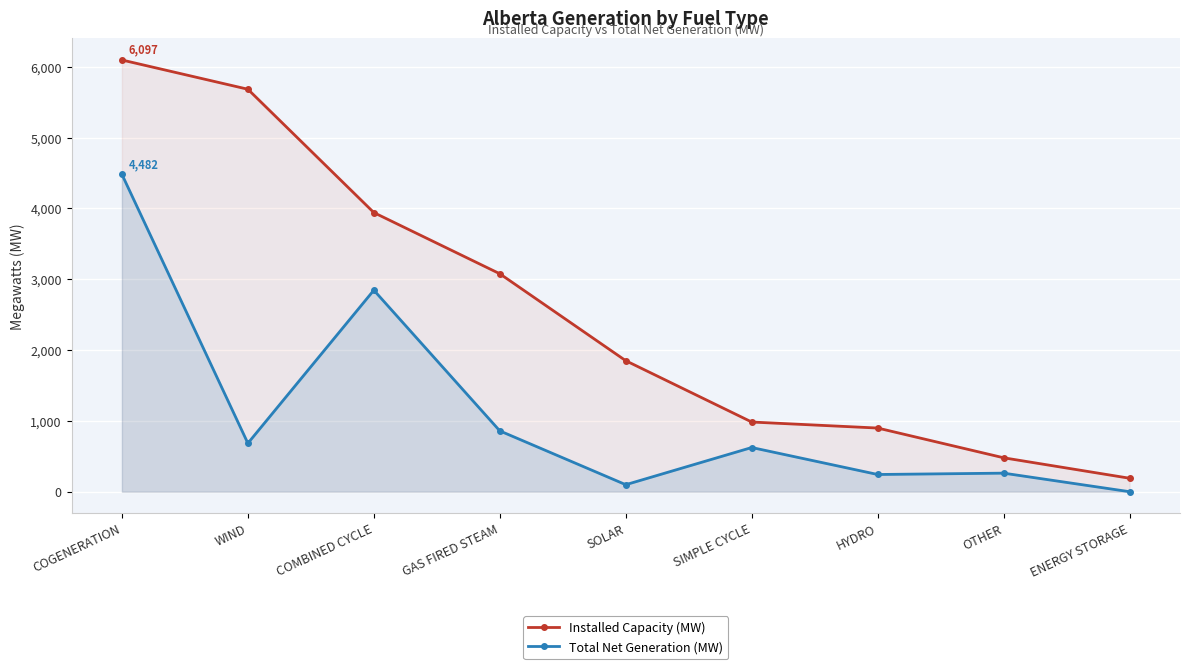

Which series has the widest spread of values?

Installed Capacity (MW)